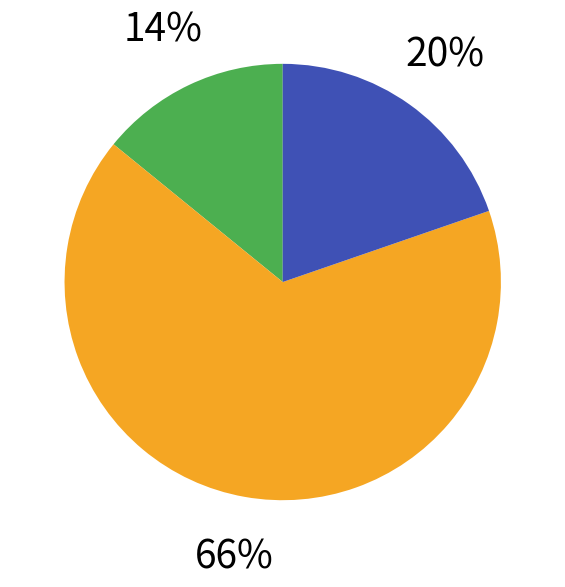

To the nearest percent, what is the average slice percentage?

33%